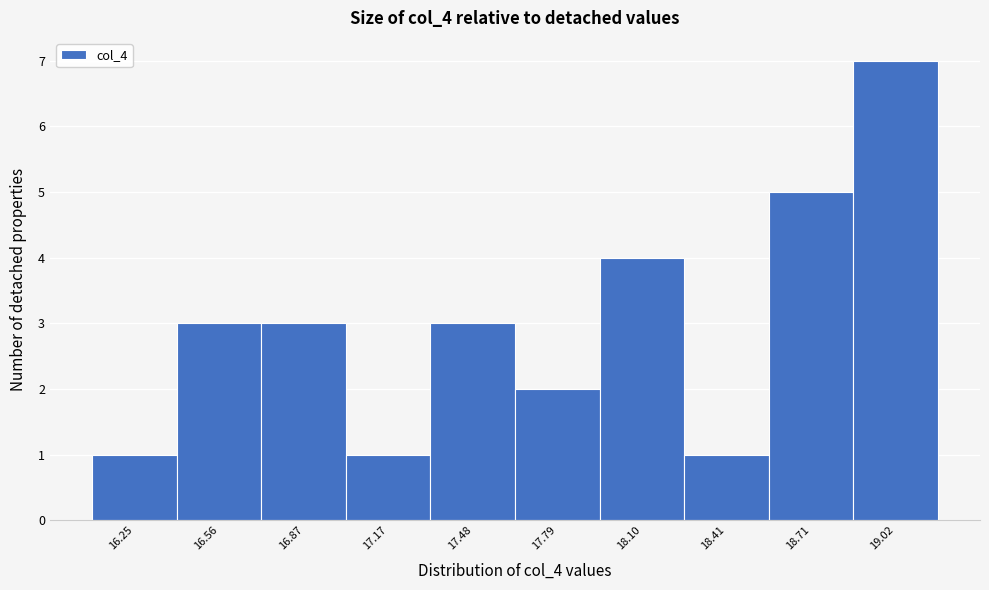

Reading left to right, extract all data points from this chart.

1	3	3	1	3	2	4	1	5	7